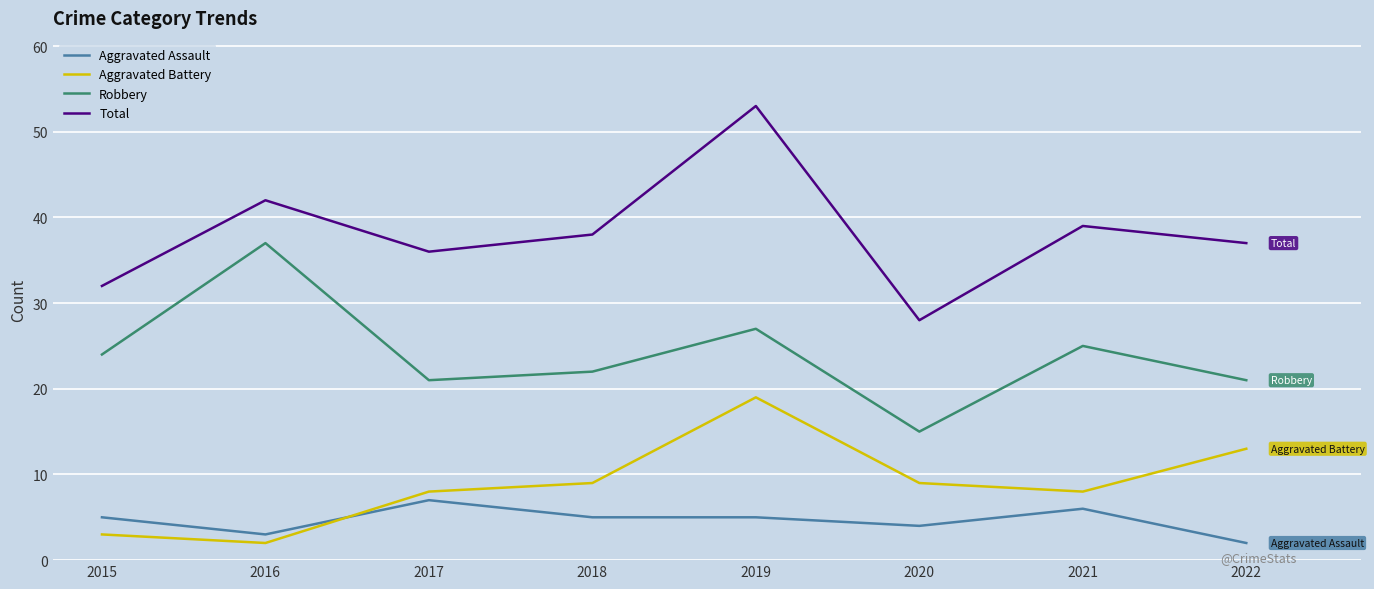

Which series has the largest total across all categories?

Total